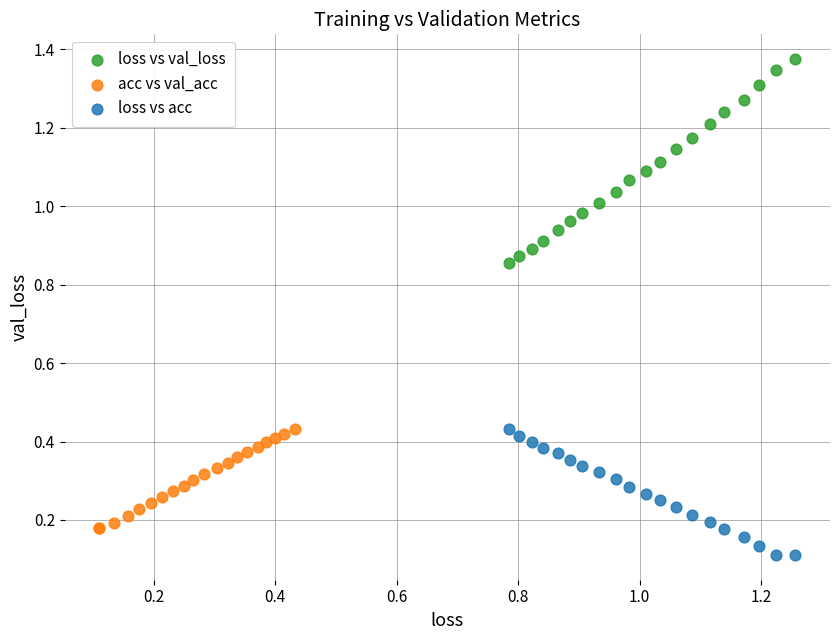

Which series reaches the maximum Y coordinate?

loss vs val_loss